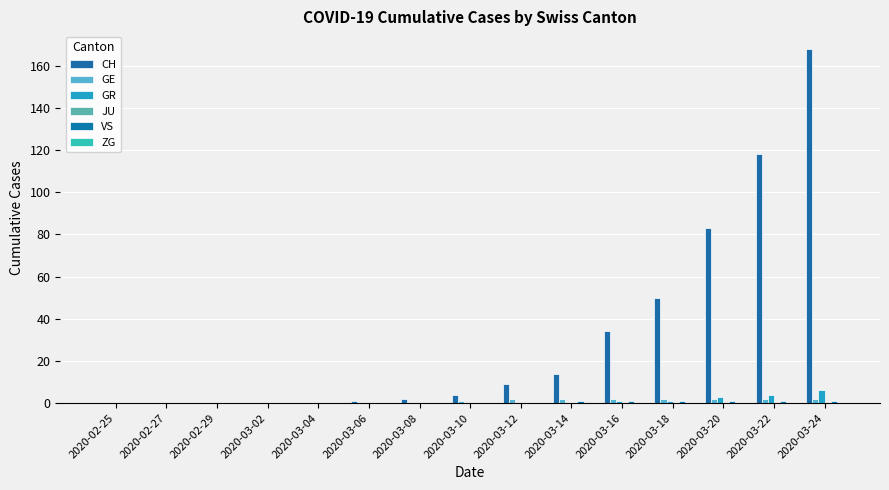

How many distinct data groups are displayed?

4